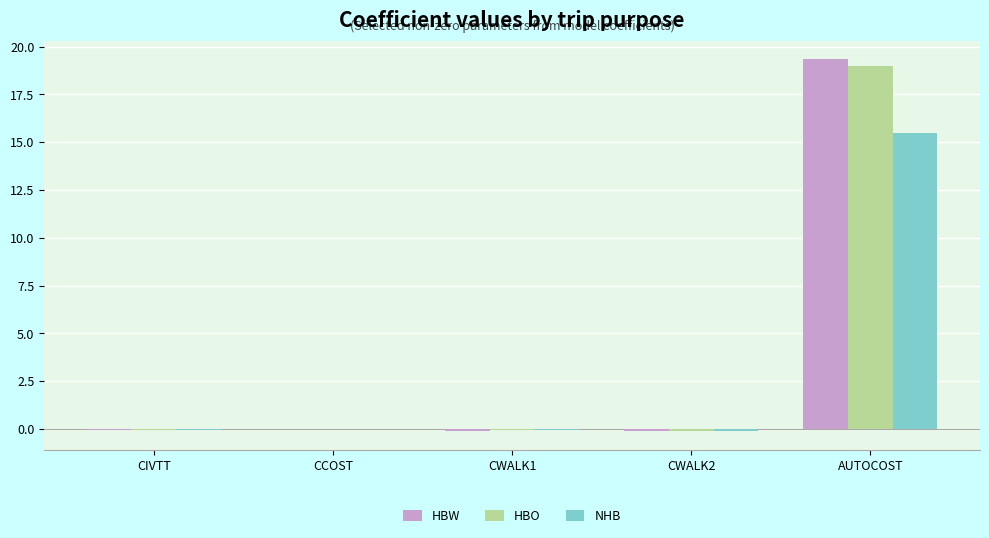

Which label corresponds to the largest value in the chart?

AUTOCOST